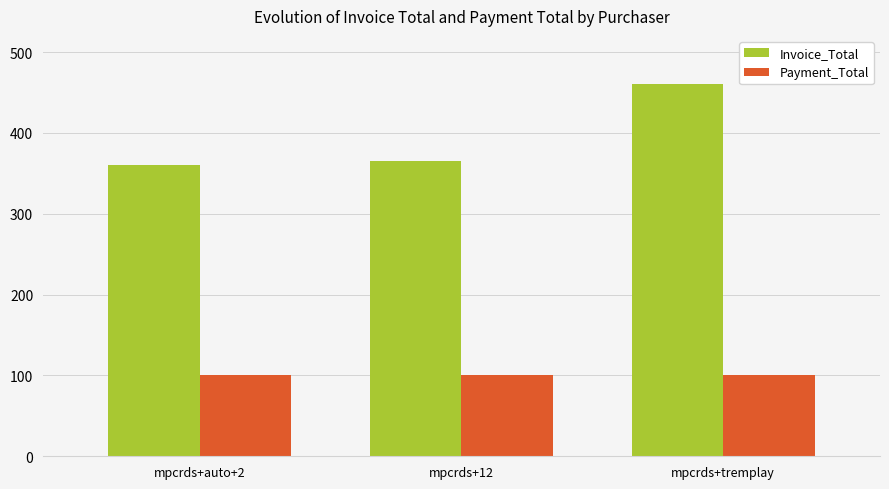

What is the label of the 1st bar from the left?

mpcrds+auto+2